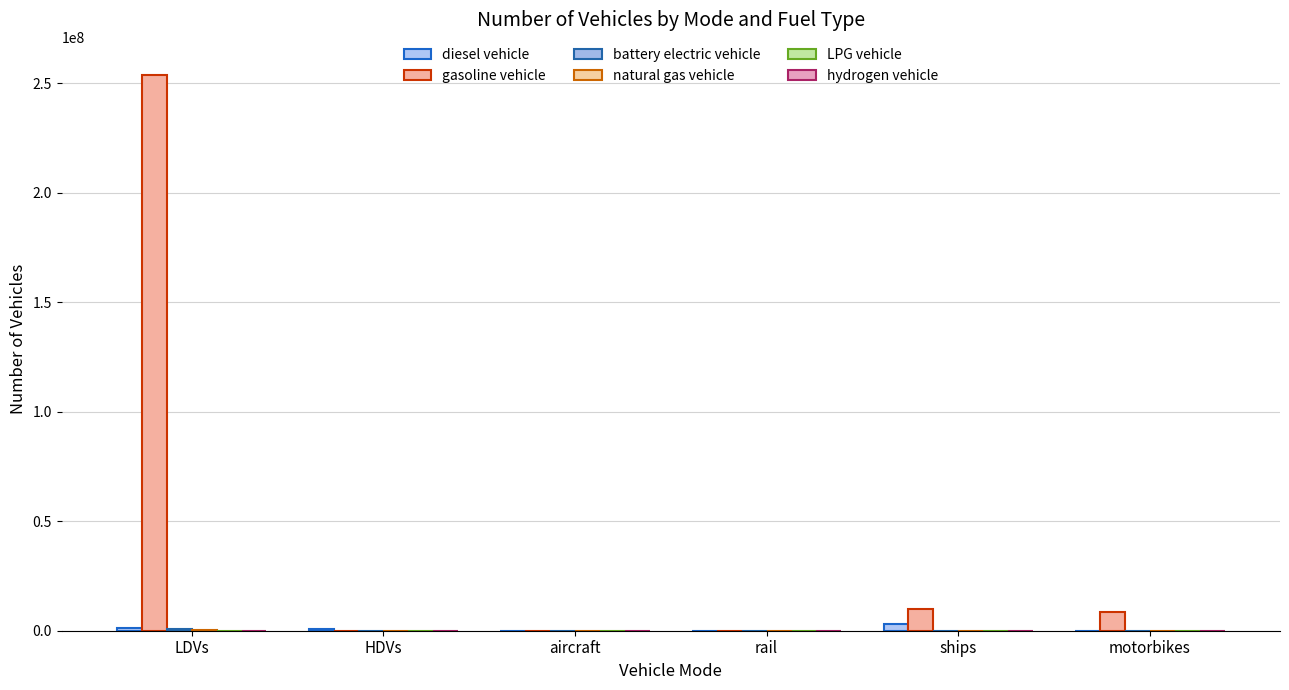

What is the difference between the second highest and minimum values in the battery electric vehicle series?

1894.2